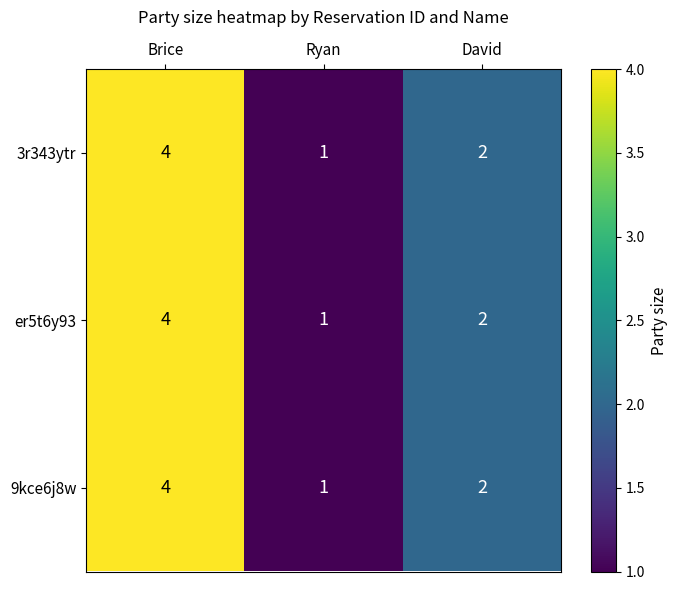

List the labels in order of er5t6y93 value, largest first.

Brice, David, Ryan